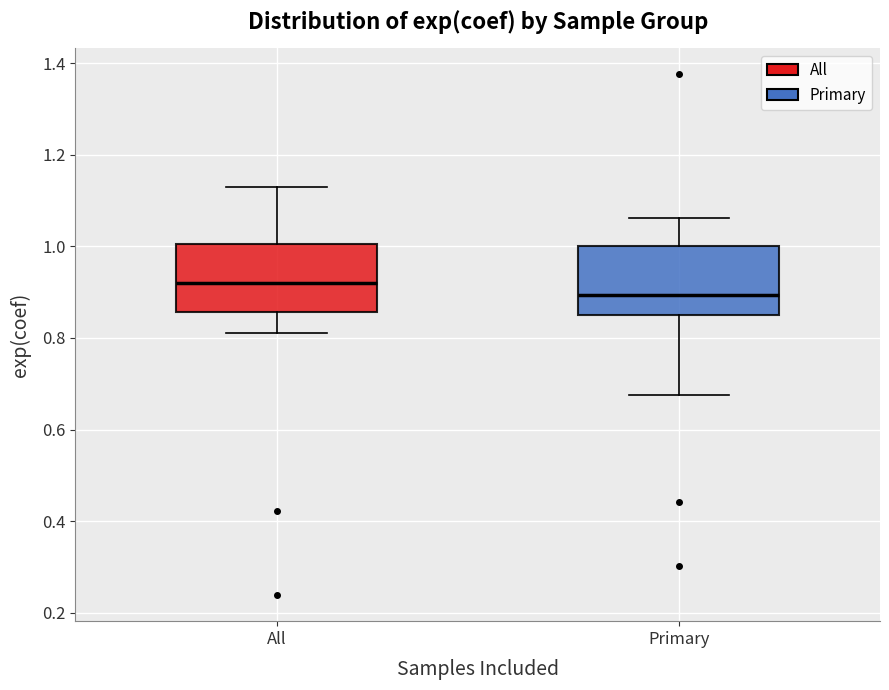

Which box has the lowest median line?

Primary